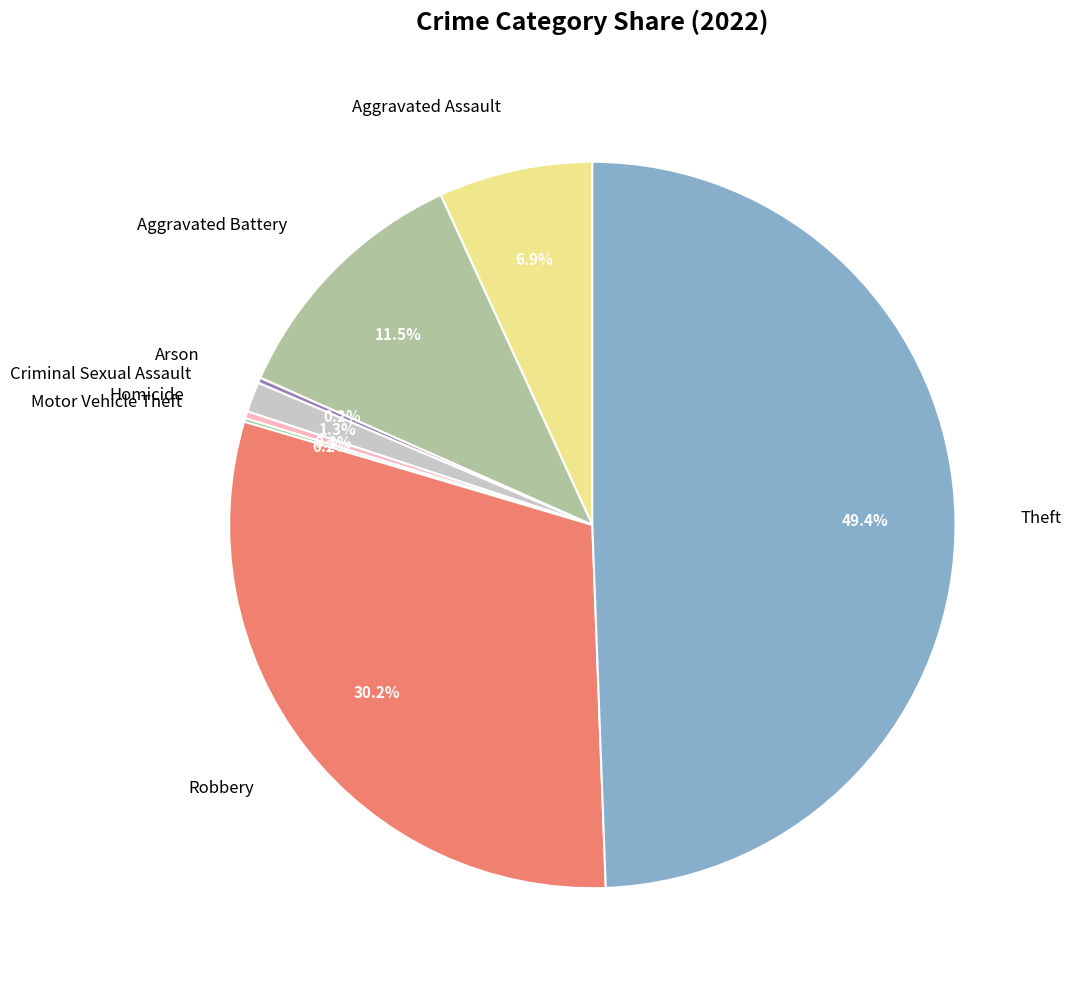

True or false: Criminal Sexual Assault accounts for 16% of the total.

False